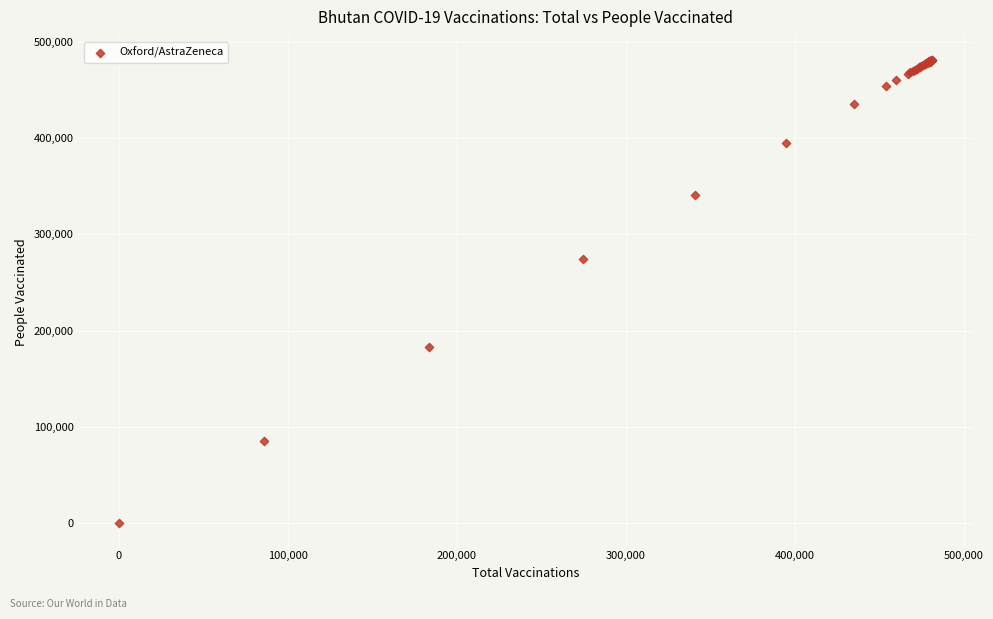

What Y value in the scatter plot is closest to 240485?

274703